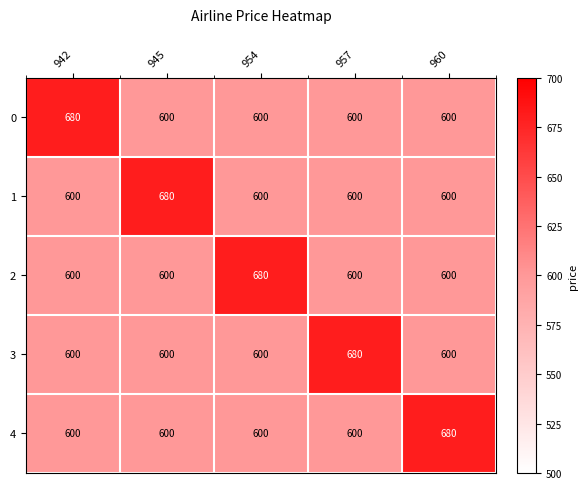

The value of 1 at 942 is 195. True or false?

False